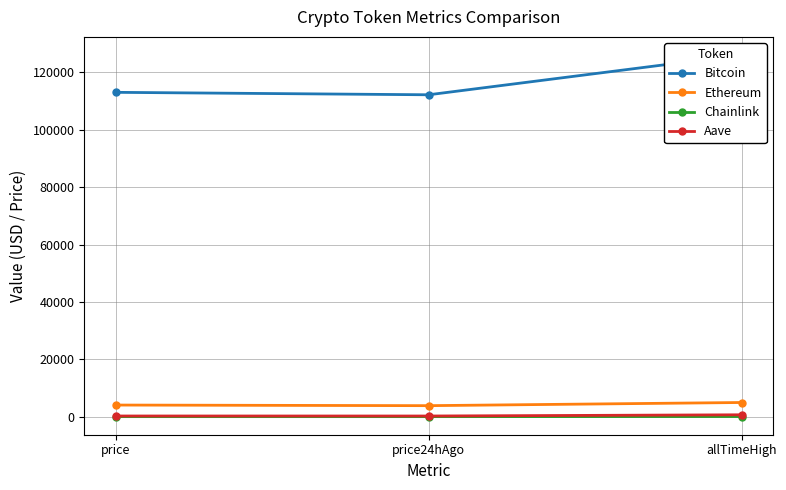

True or false: Bitcoin has a value of 195826.0 at price.

False